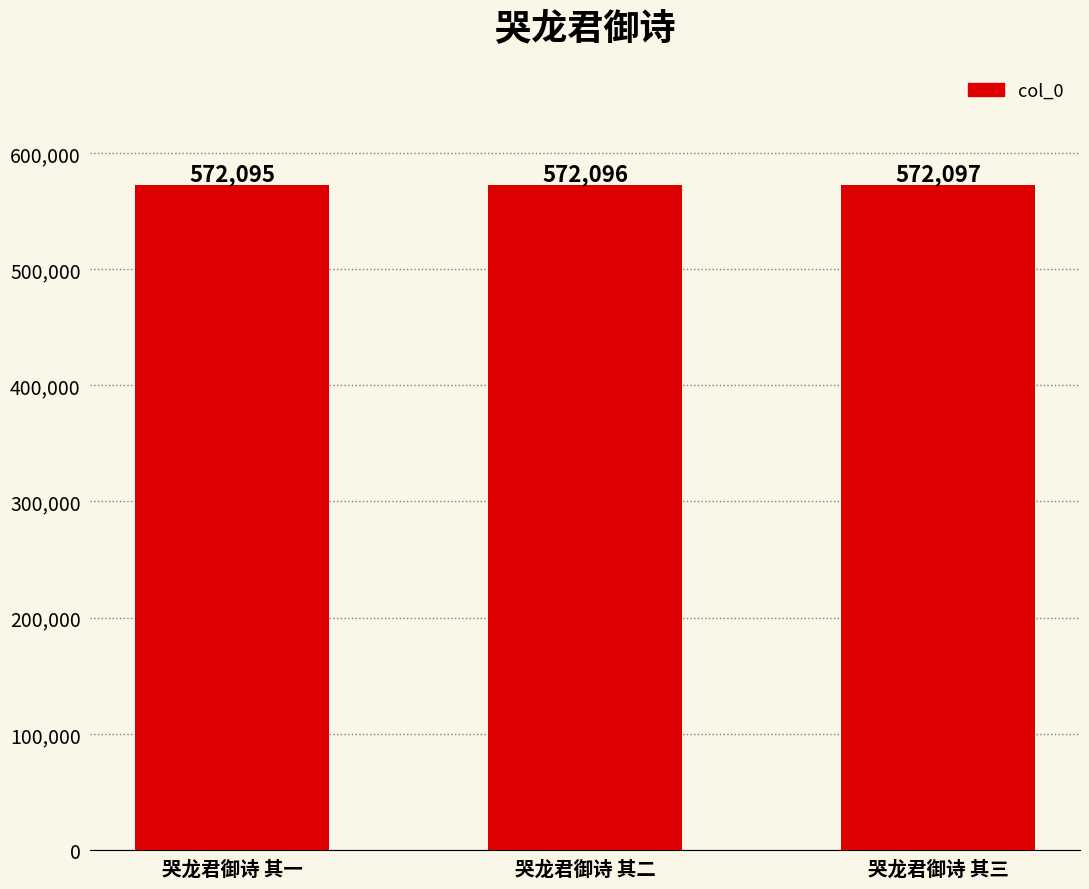

List the labels in order of value, smallest first.

哭龙君御诗 其一, 哭龙君御诗 其二, 哭龙君御诗 其三